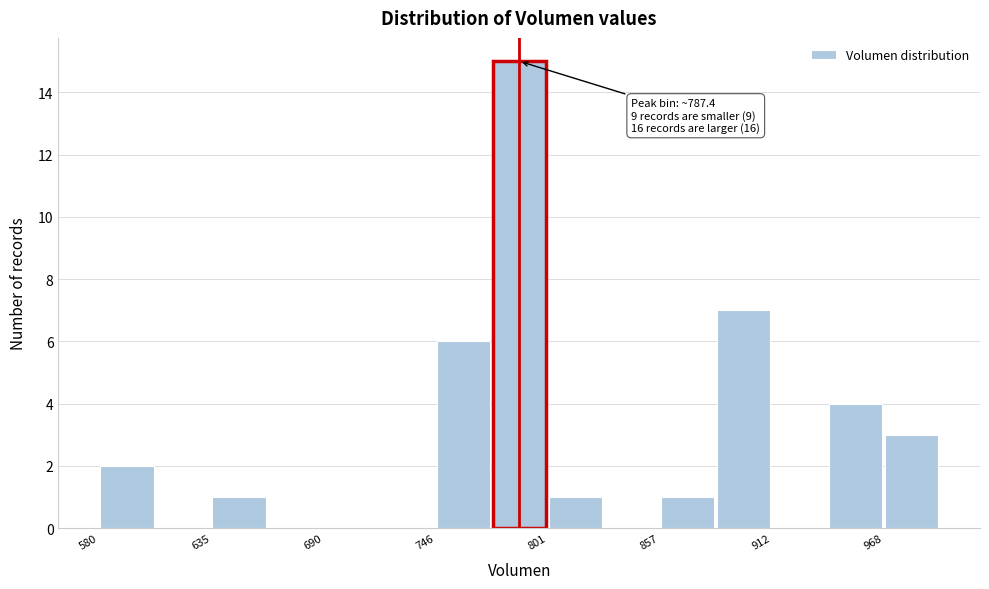

Read against the x-axis, roughly where is the centre of the tallest bar?

790